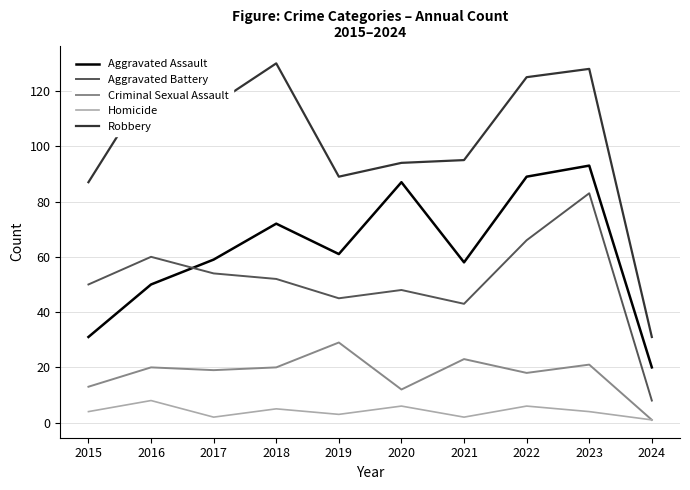

Which series has the largest total across all categories?

Robbery